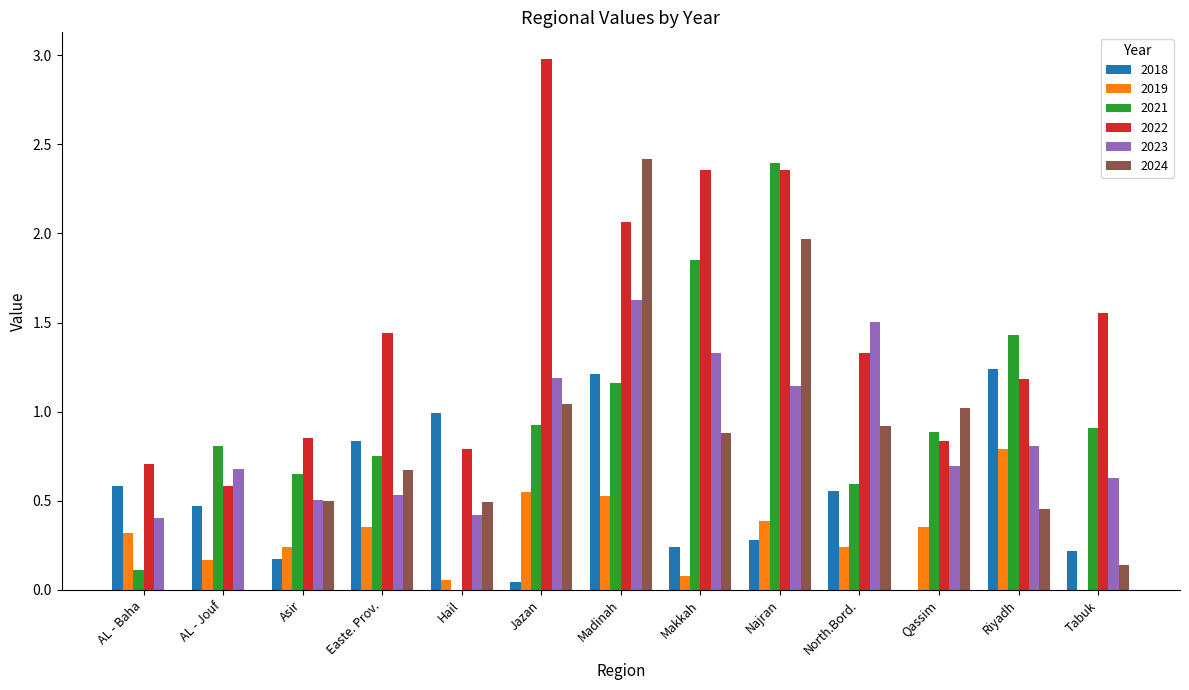

True or false: 2022 has a value of 1.3 at North.Bord..

True